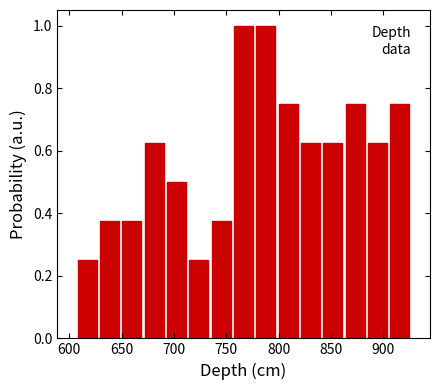

Reading left to right, list every bar in this chart as the range it spans on the x-axis followed by its height. Neither the bar edges nor the heights are printed on the chart, so give them approximately, as read against the axes.

605 to 630: 0.26
630 to 650: 0.38
650 to 670: 0.38
670 to 690: 0.62
690 to 715: 0.50
715 to 735: 0.26
735 to 755: 0.38
755 to 775: 1.00
775 to 800: 1.00
800 to 820: 0.76
820 to 840: 0.62
840 to 865: 0.62
865 to 885: 0.76
885 to 905: 0.62
905 to 925: 0.76